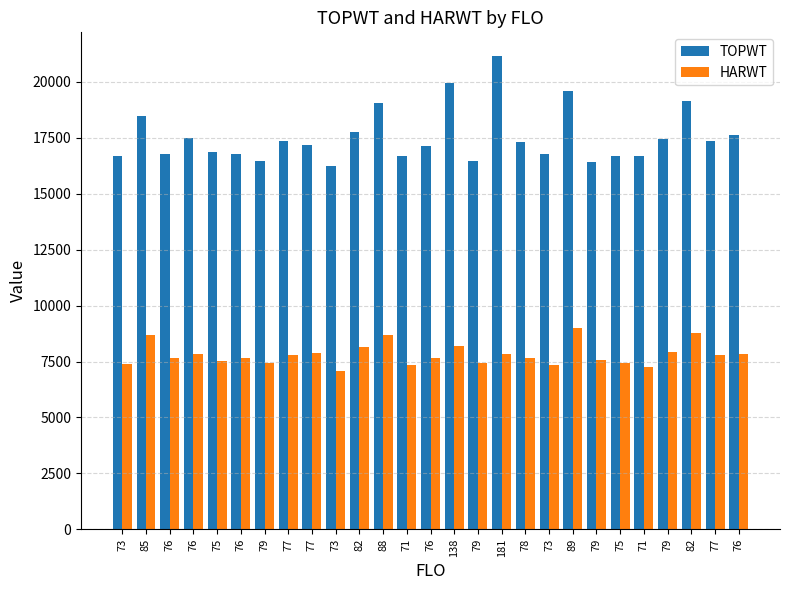

What are all the series names shown in the legend?

TOPWT, HARWT